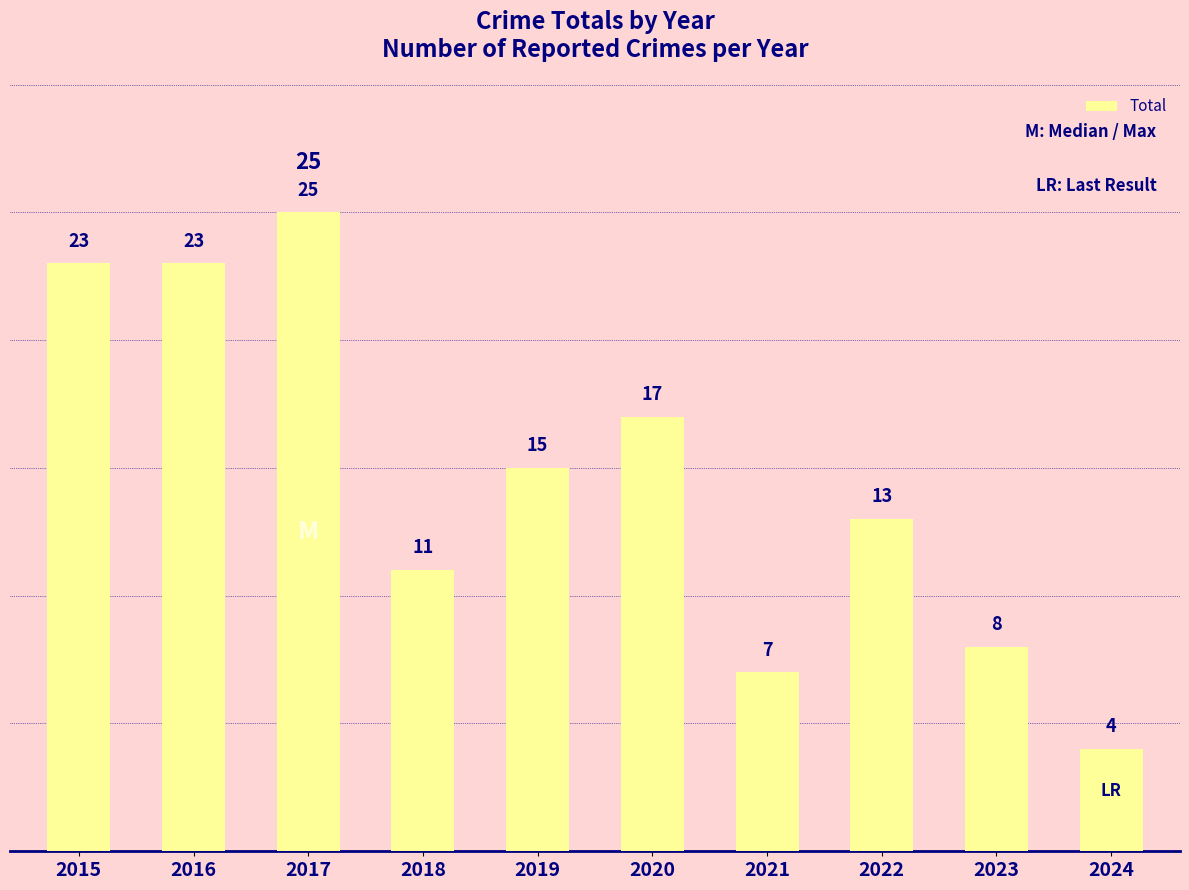

What is the maximum value shown in the chart?

25